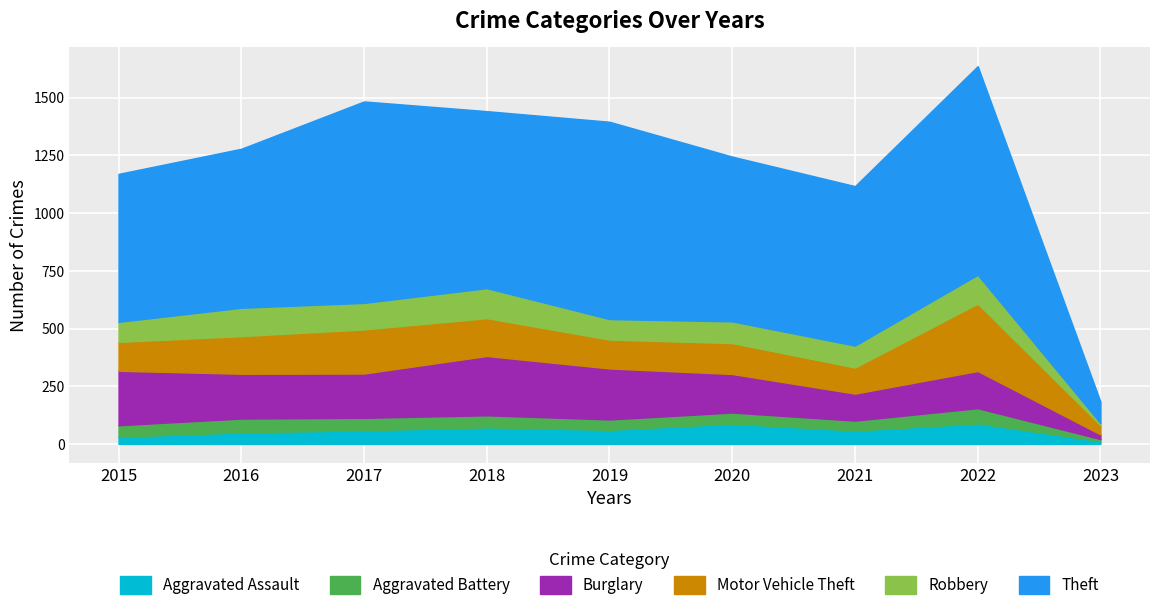

The Robbery series shows 5 at 2023. True or false?

False